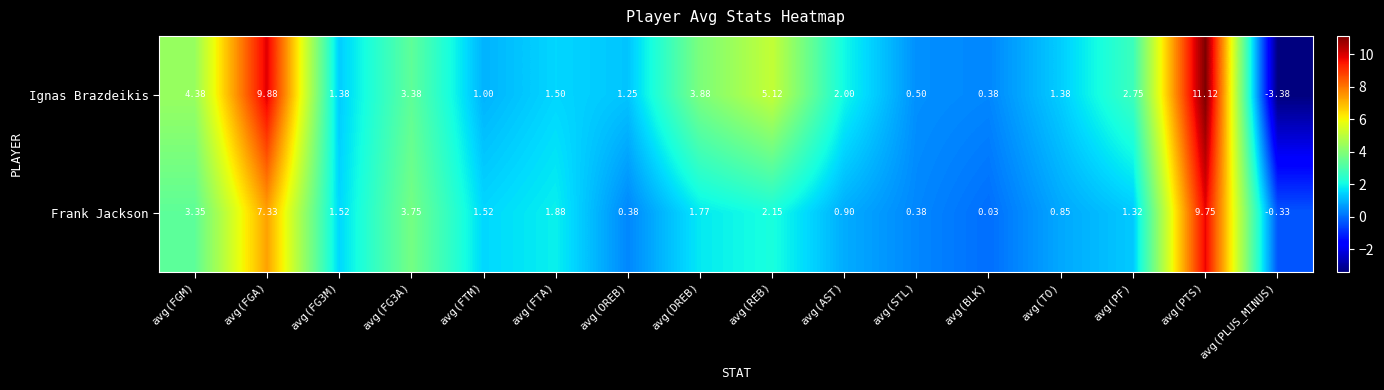

Which series has the largest total across all categories?

Ignas Brazdeikis